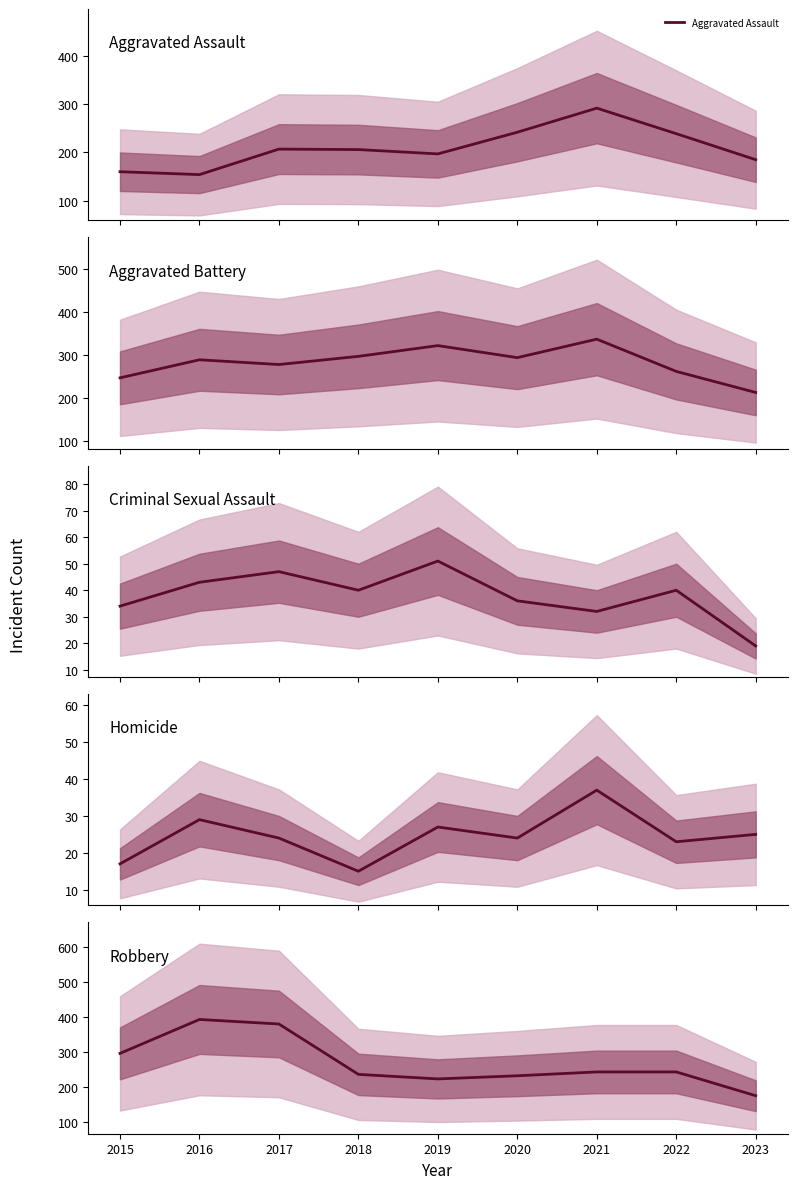

How many interior local peaks does the Aggravated Battery series have?

3